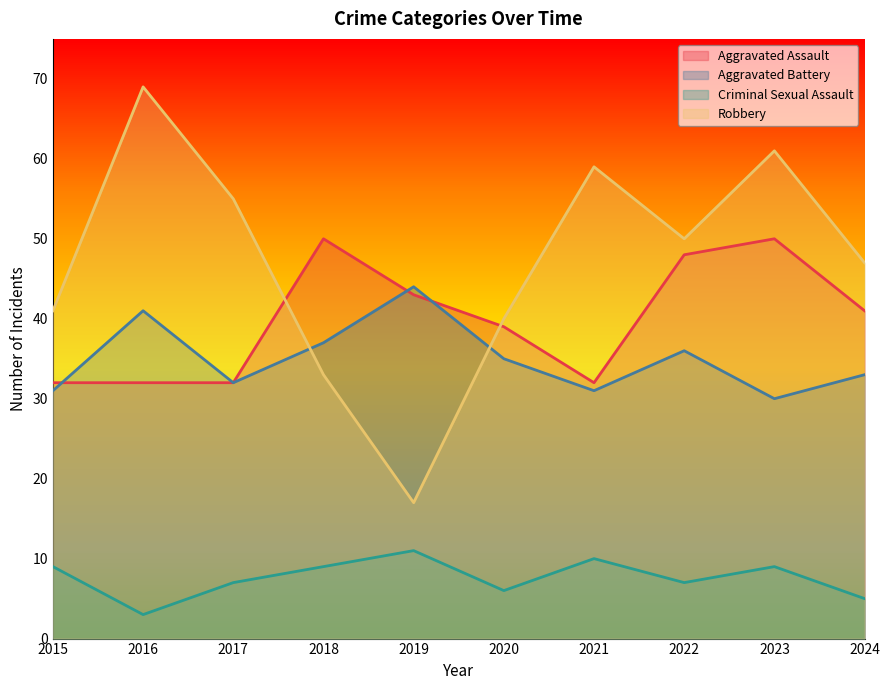

Which series has the largest total across all categories?

Robbery